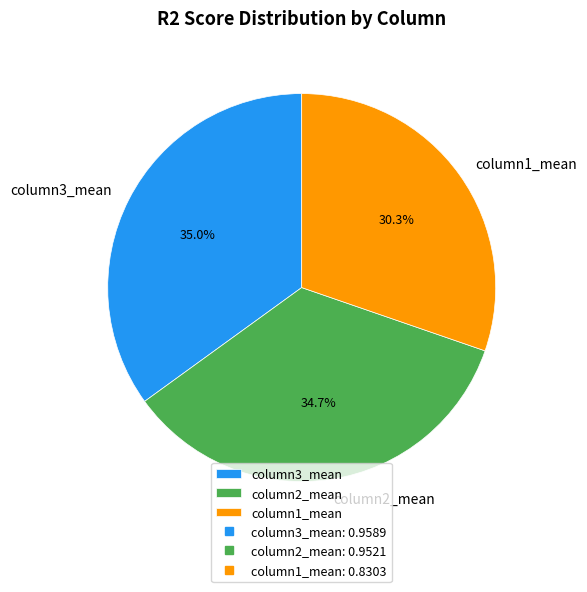

What is the total percentage of column1_mean and column2_mean?

65.0%